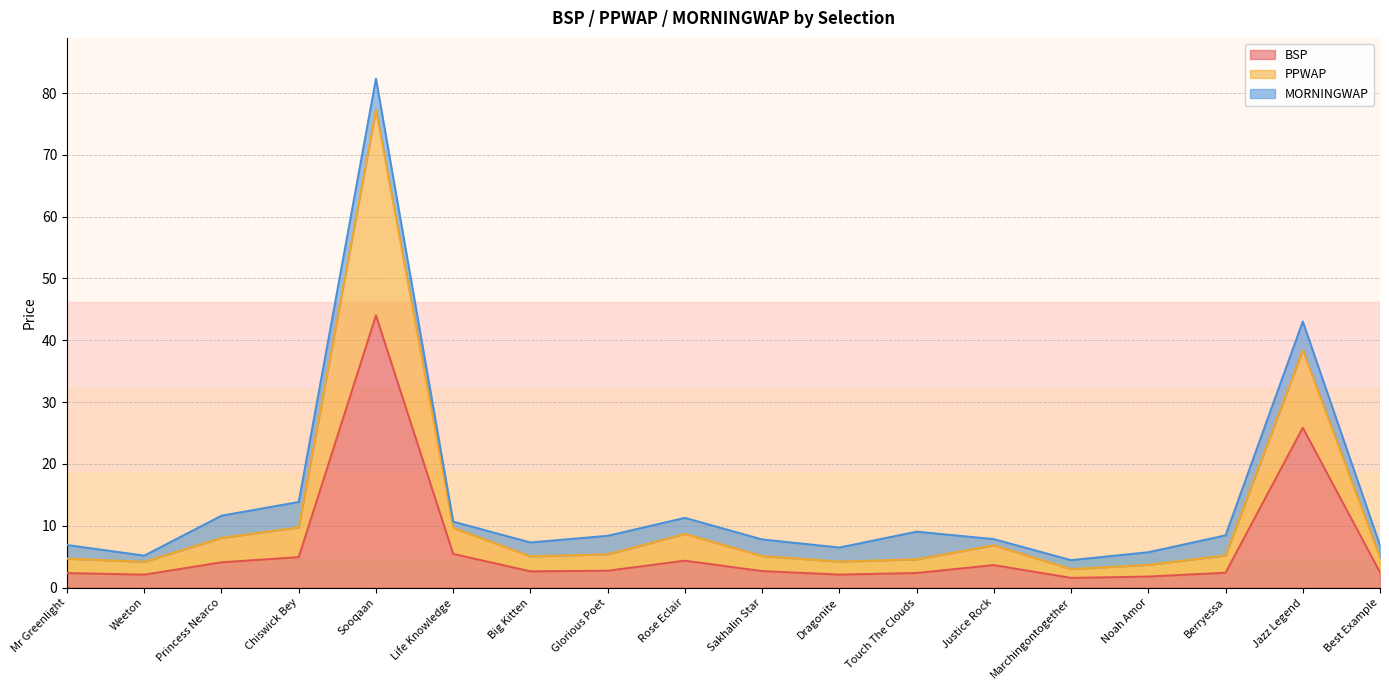

What is the value of the PPWAP point at the 7th from the left?

5.1